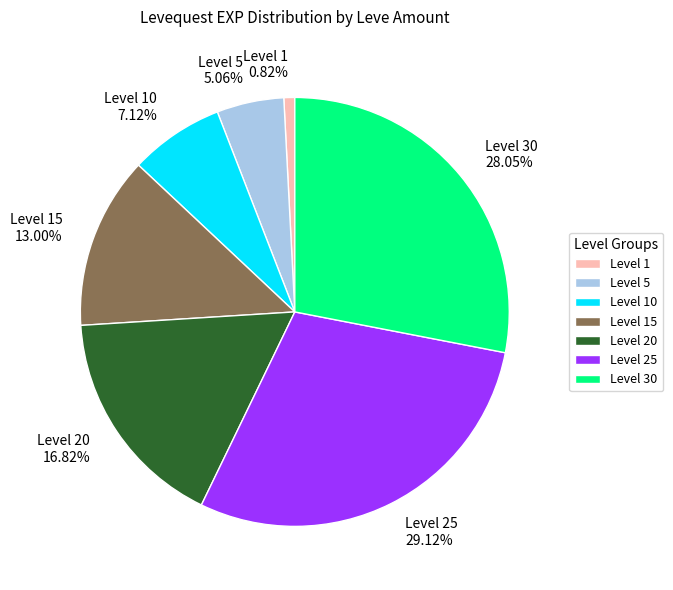

What is the ratio of the value at Level 15 to the value at Level 20?

0.8